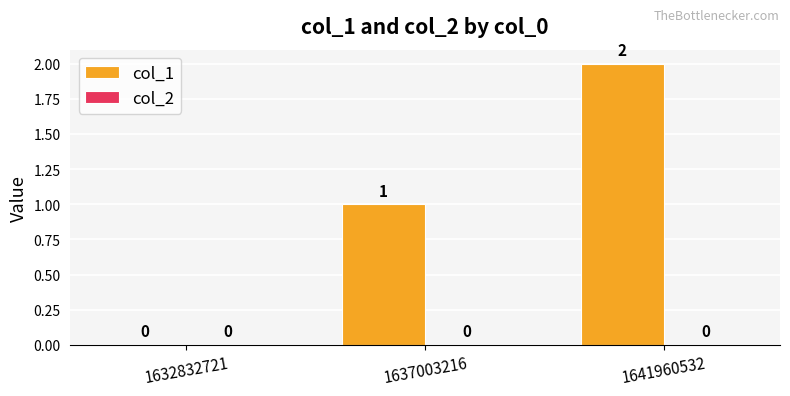

Is it true that the value at 1641960532 is 2?

True